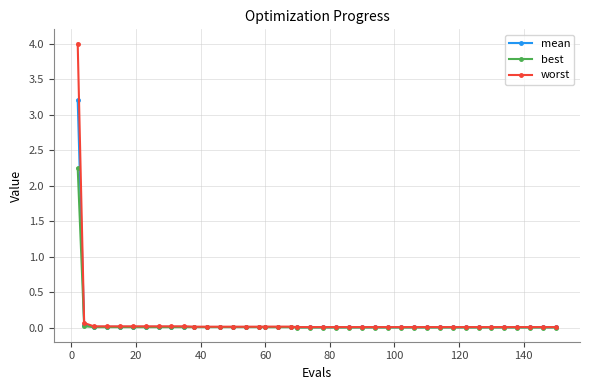

Rank the series by their maximum value, from lowest to highest.

best, mean, worst